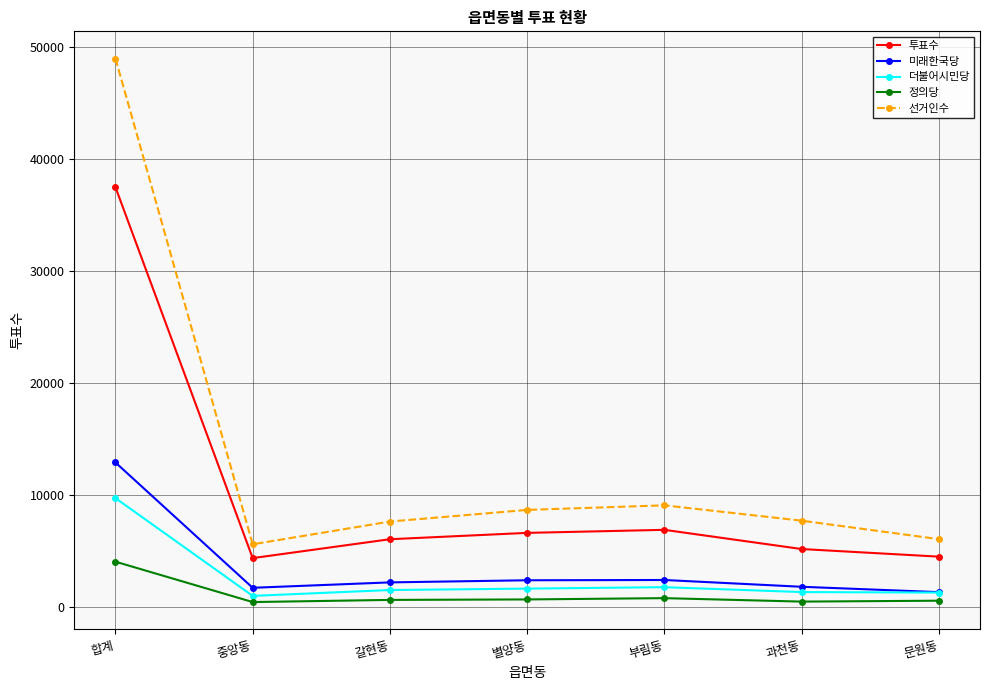

How many lines are shown in the chart?

5